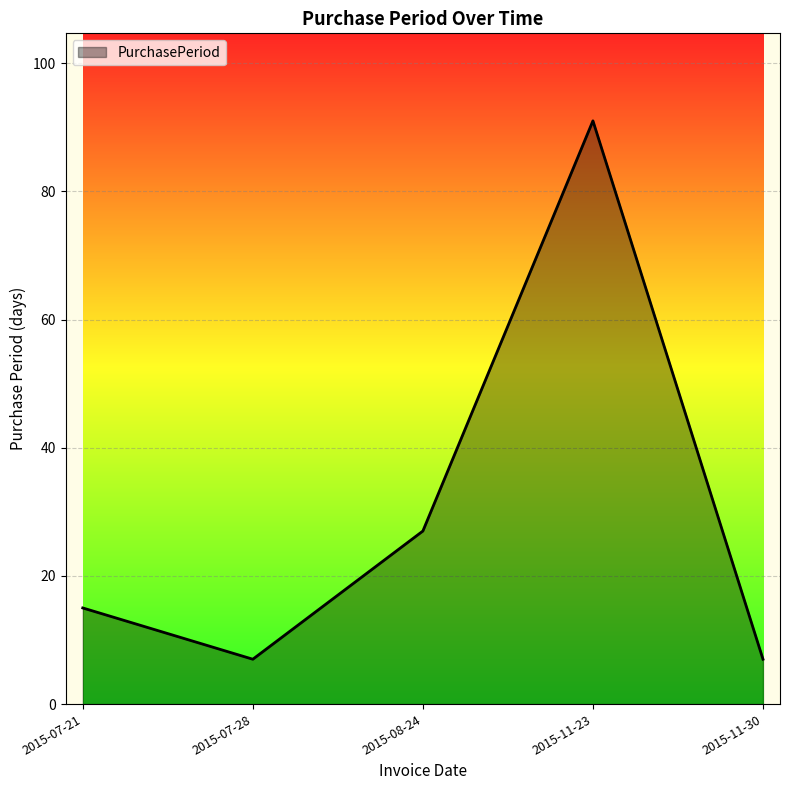

What is the sum of all values?

147